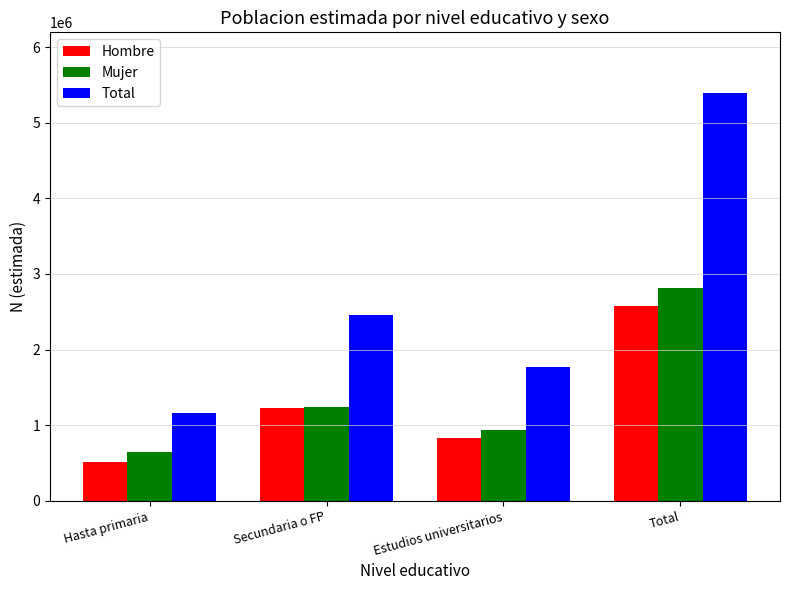

How many Mujer values are between 931670 and 2810996?

3